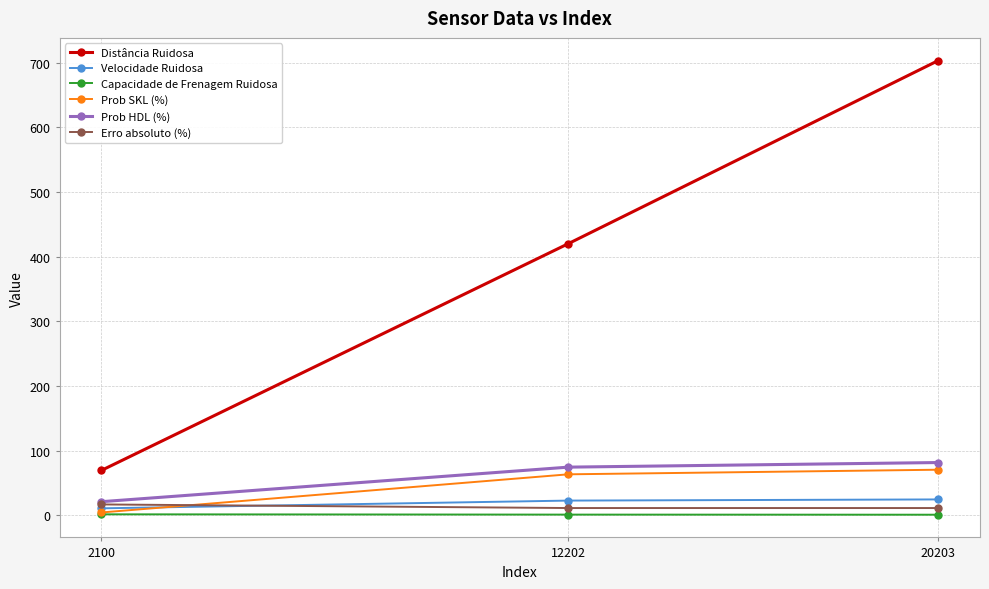

What is the smallest value displayed?

0.8